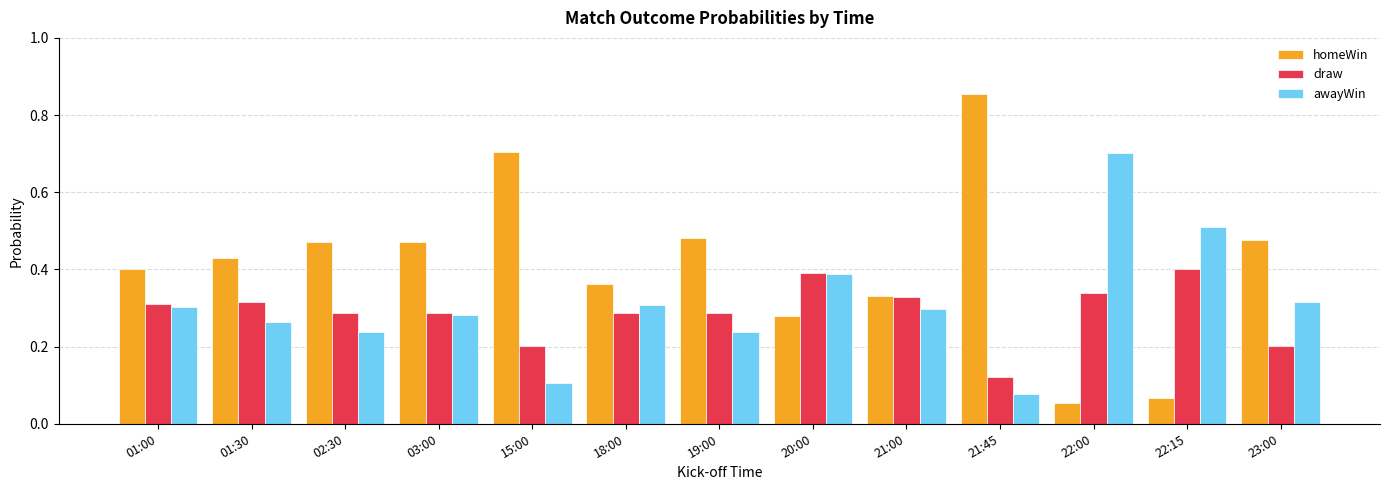

What is the label of the 11th bar from the right?

02:30